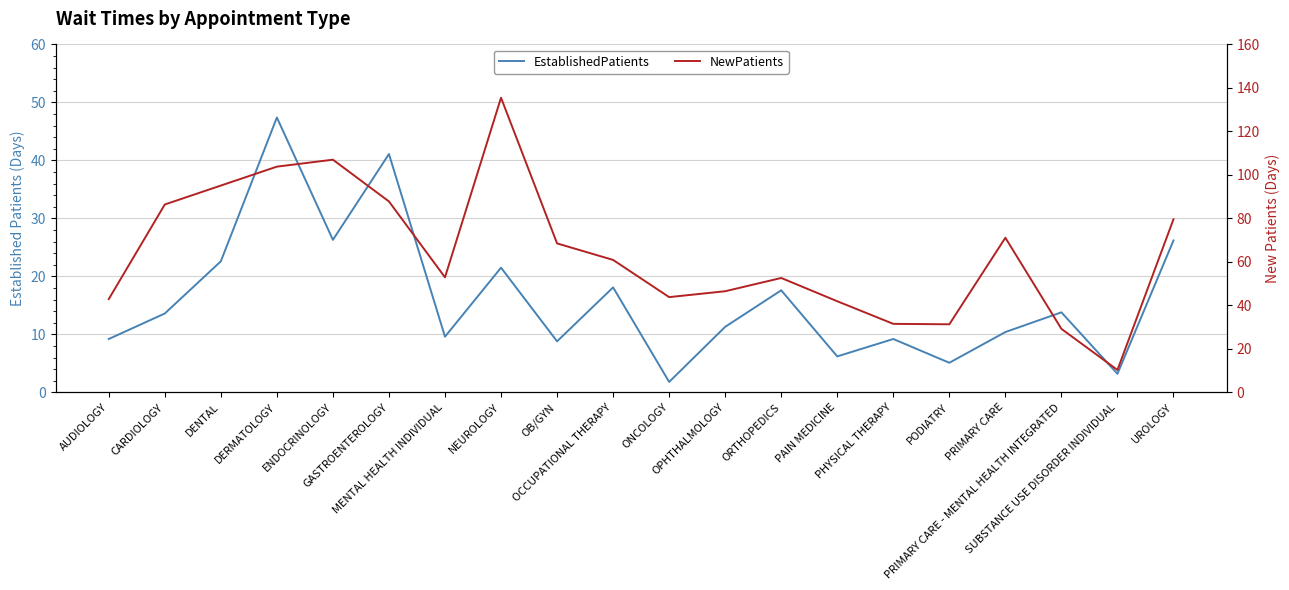

At which category does NewPatients reach its first local peak?

ENDOCRINOLOGY